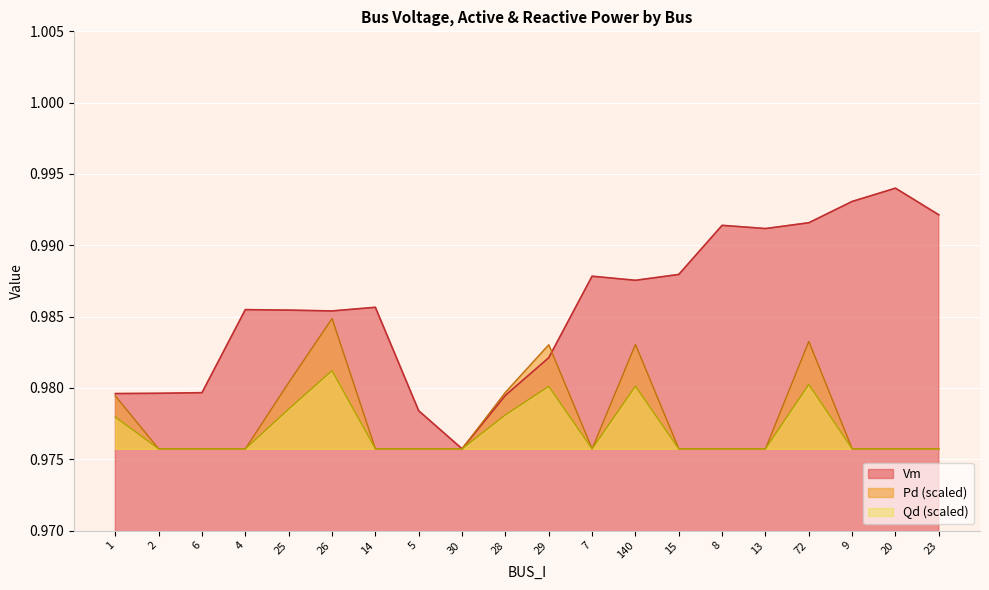

Which series has the largest range (max minus min)?

Vm